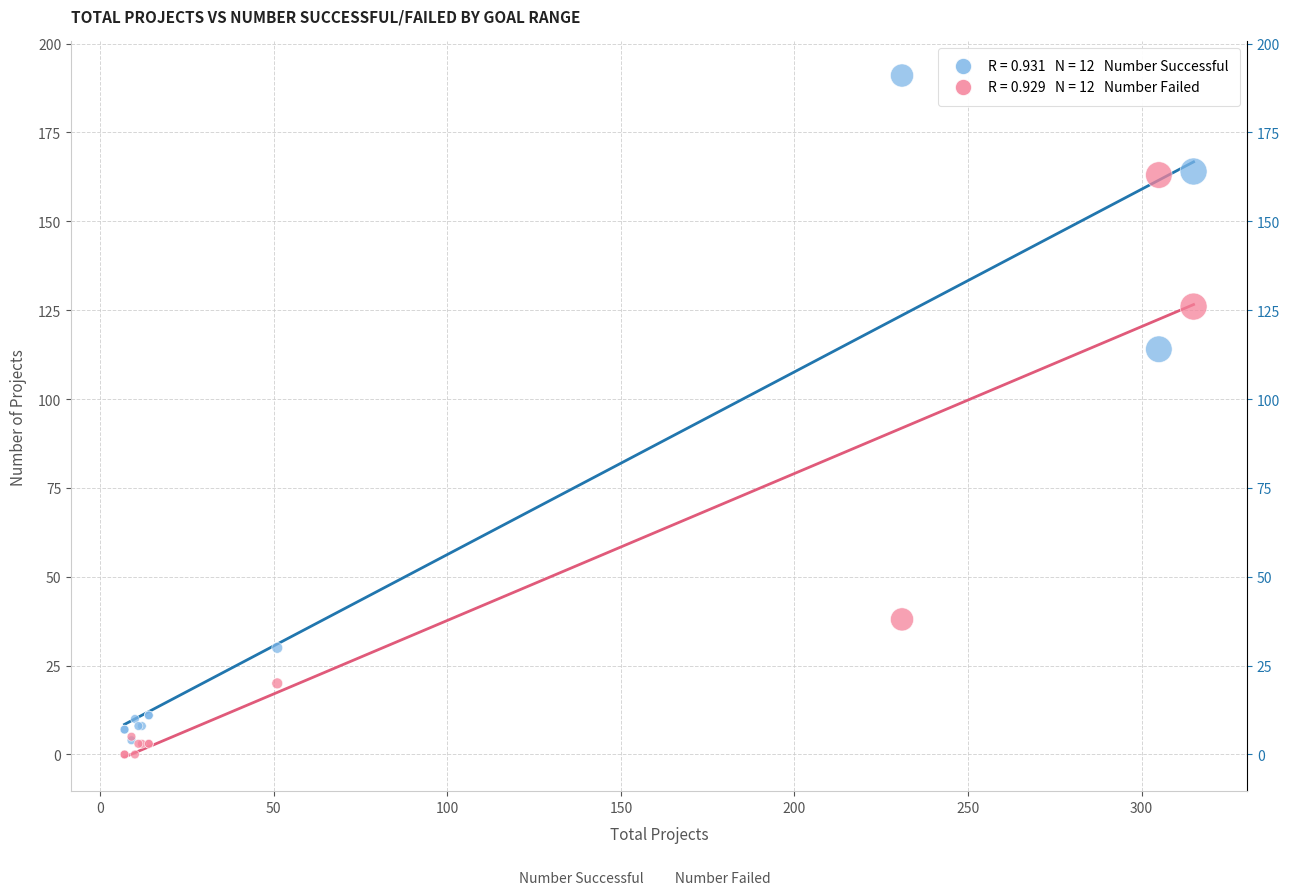

Across all series, what Y value is closest to 95?

114